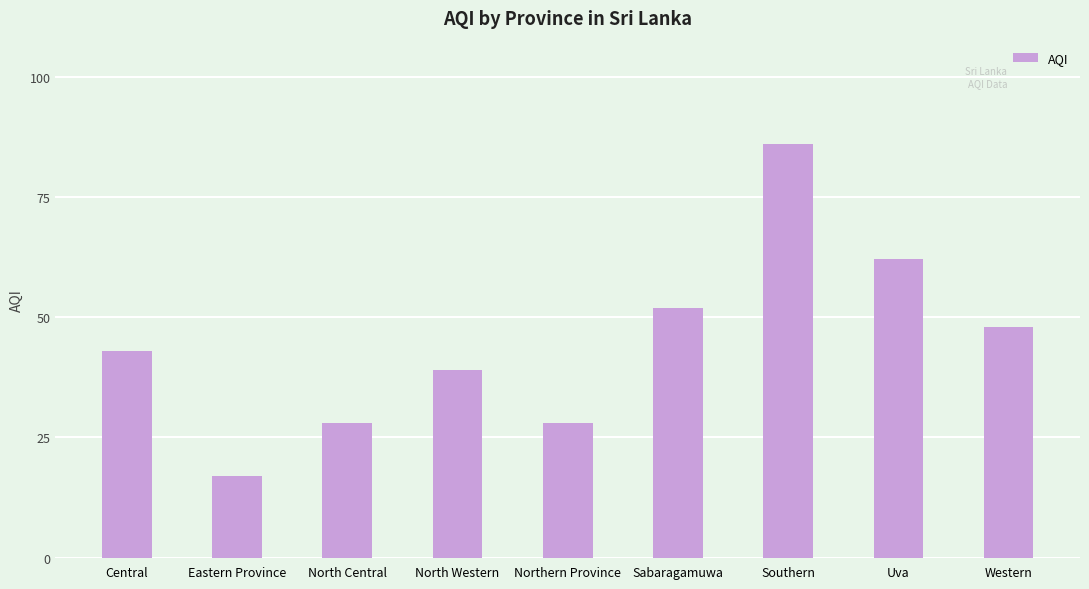

What is the sum of all values?

403